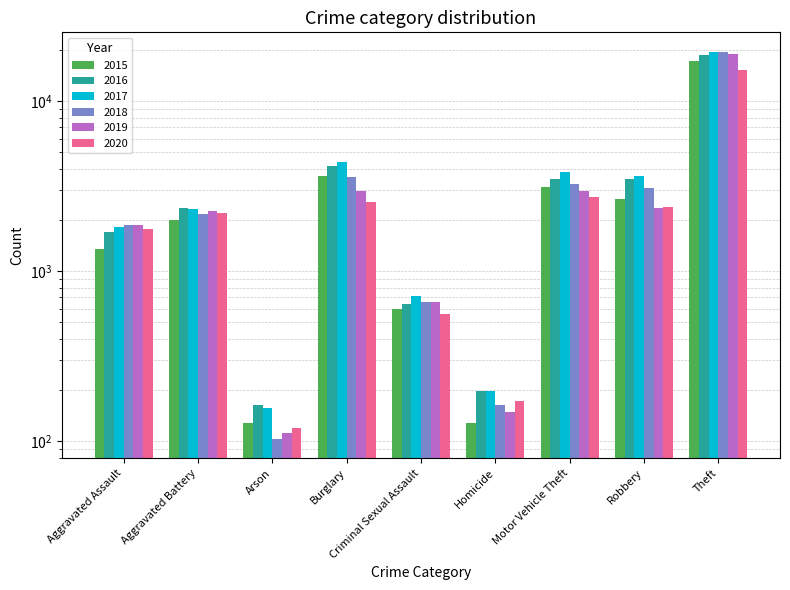

Reading left to right, what are all the values shown in this chart?

2015: Aggravated Assault=1341	Aggravated Battery=1997	Arson=128	Burglary=3648	Criminal Sexual Assault=602	Homicide=127	Motor Vehicle Theft=3108	Robbery=2655	Theft=17227
2016: Aggravated Assault=1692	Aggravated Battery=2355	Arson=162	Burglary=4171	Criminal Sexual Assault=637	Homicide=196	Motor Vehicle Theft=3496	Robbery=3462	Theft=18545
2017: Aggravated Assault=1805	Aggravated Battery=2313	Arson=157	Burglary=4374	Criminal Sexual Assault=718	Homicide=196	Motor Vehicle Theft=3802	Robbery=3645	Theft=19511
2018: Aggravated Assault=1863	Aggravated Battery=2178	Arson=103	Burglary=3553	Criminal Sexual Assault=655	Homicide=162	Motor Vehicle Theft=3247	Robbery=3091	Theft=19476
2019: Aggravated Assault=1858	Aggravated Battery=2263	Arson=112	Burglary=2975	Criminal Sexual Assault=655	Homicide=148	Motor Vehicle Theft=2970	Robbery=2356	Theft=18957
2020: Aggravated Assault=1770	Aggravated Battery=2202	Arson=119	Burglary=2546	Criminal Sexual Assault=561	Homicide=172	Motor Vehicle Theft=2731	Robbery=2392	Theft=15287